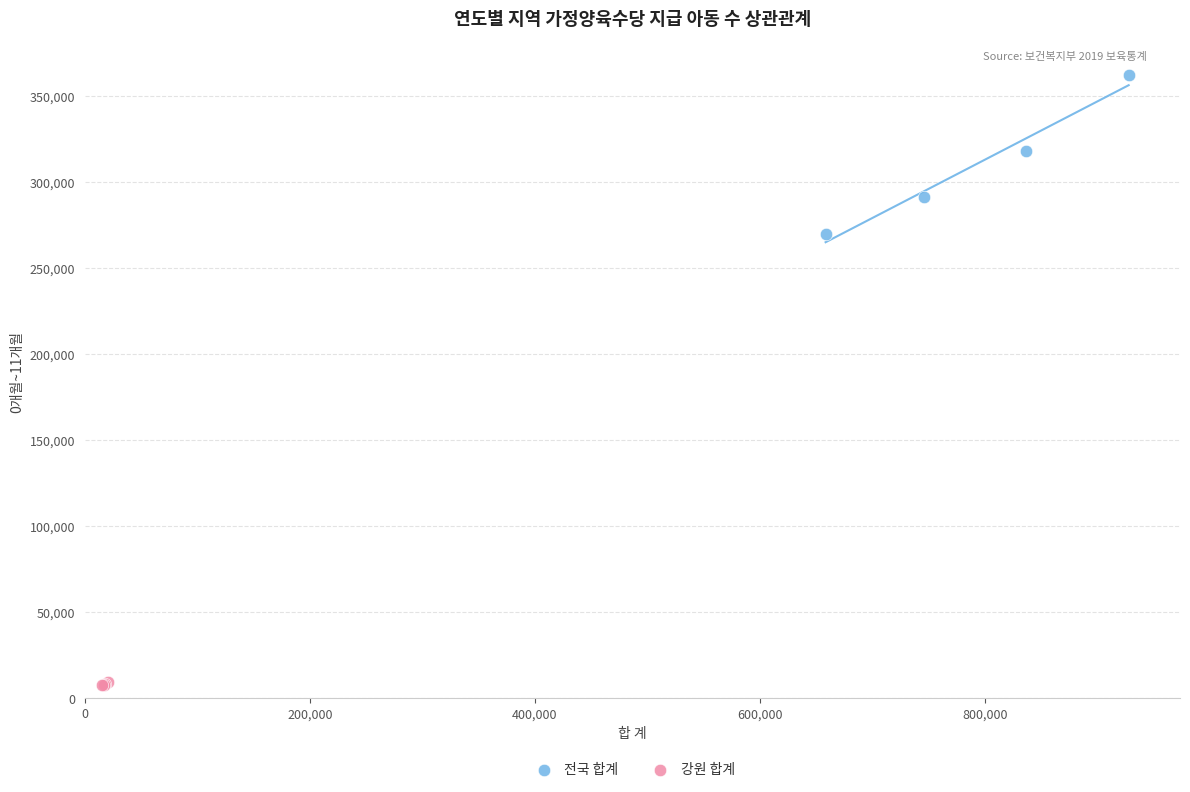

Which series reaches the maximum Y coordinate?

전국 합계